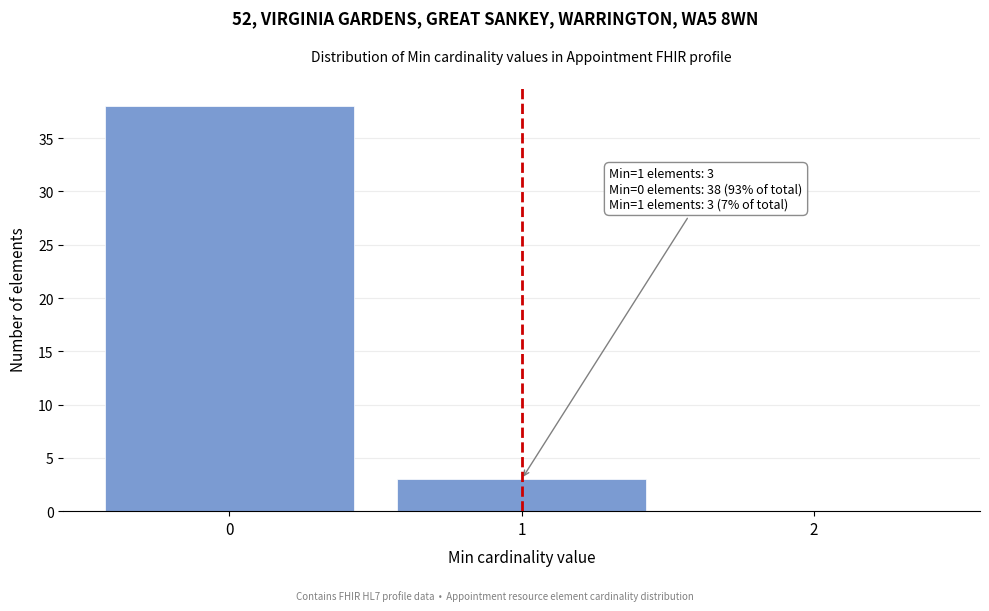

Which range on the x-axis has the tallest bar?

-0.5 to 0.5